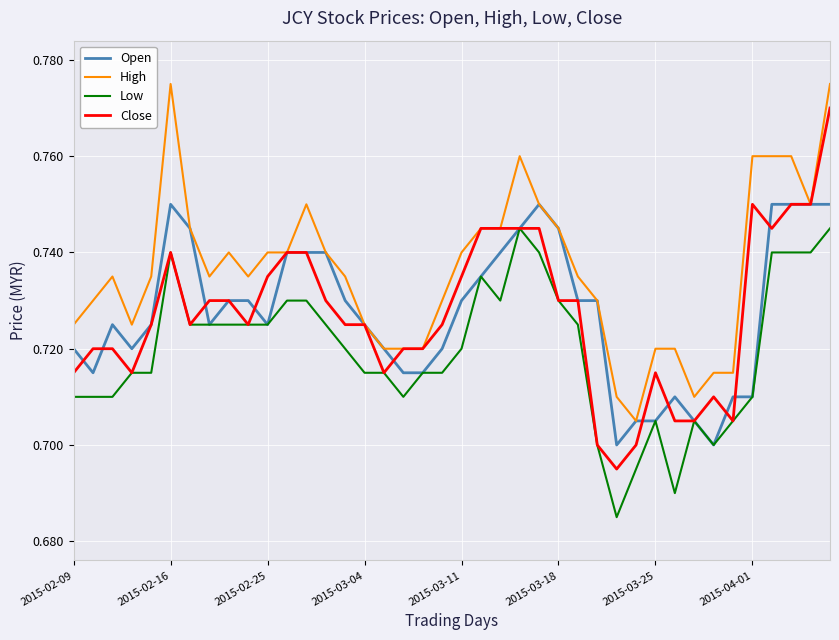

Rank the series by their maximum value, from lowest to highest.

Low, Open, Close, High